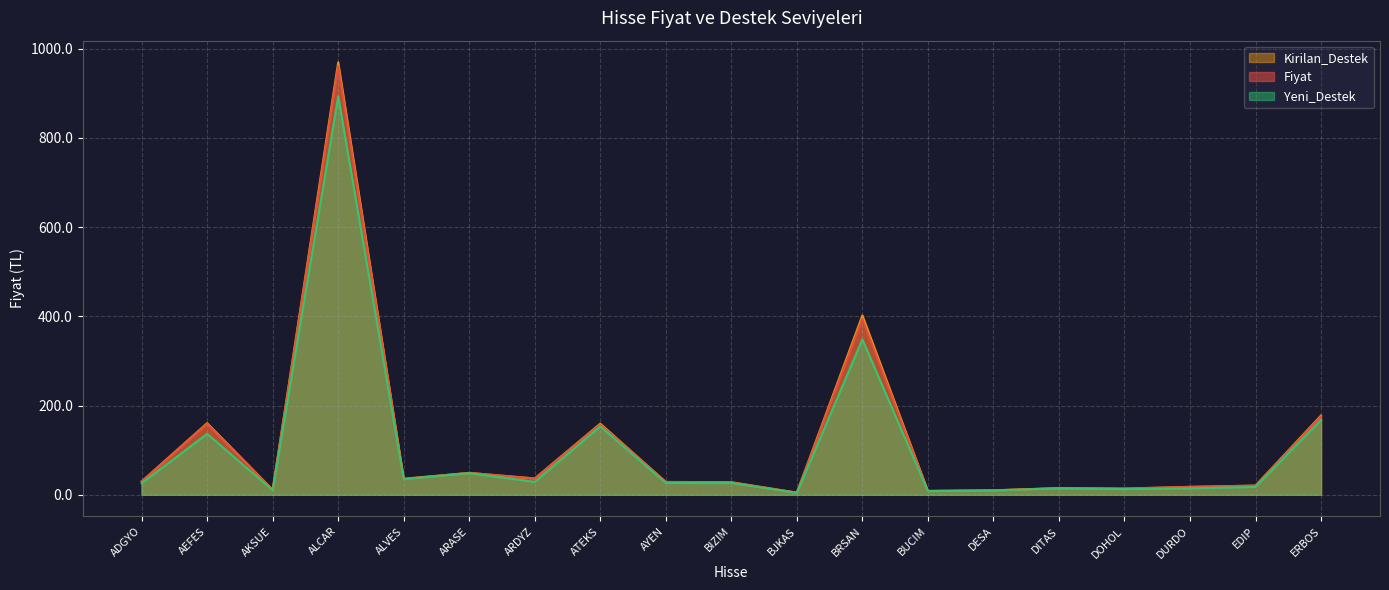

How many values in the Kirilan_Destek series are below 28?

8